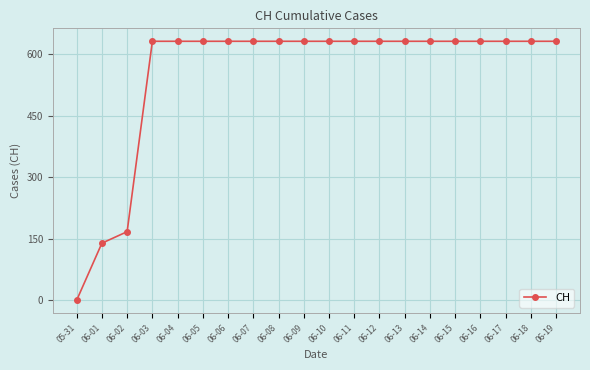

Approximately how many times larger is the value at 06-04 compared to 06-07?

1.0